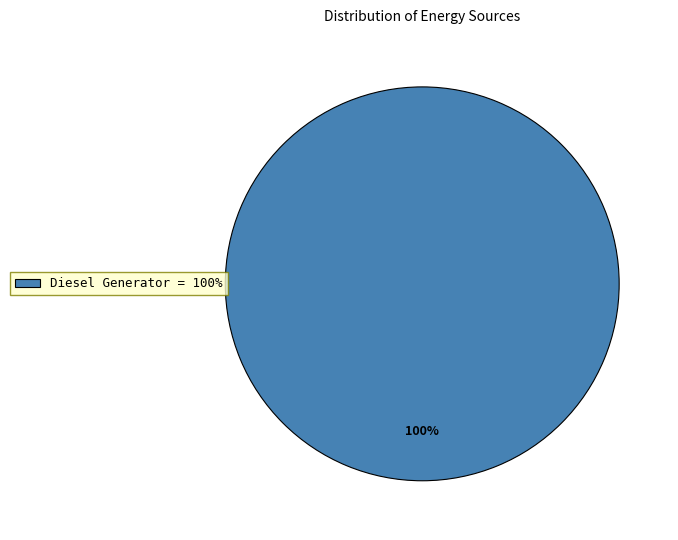

The Diesel Generator = 100% slice represents 91% of the pie. True or false?

False